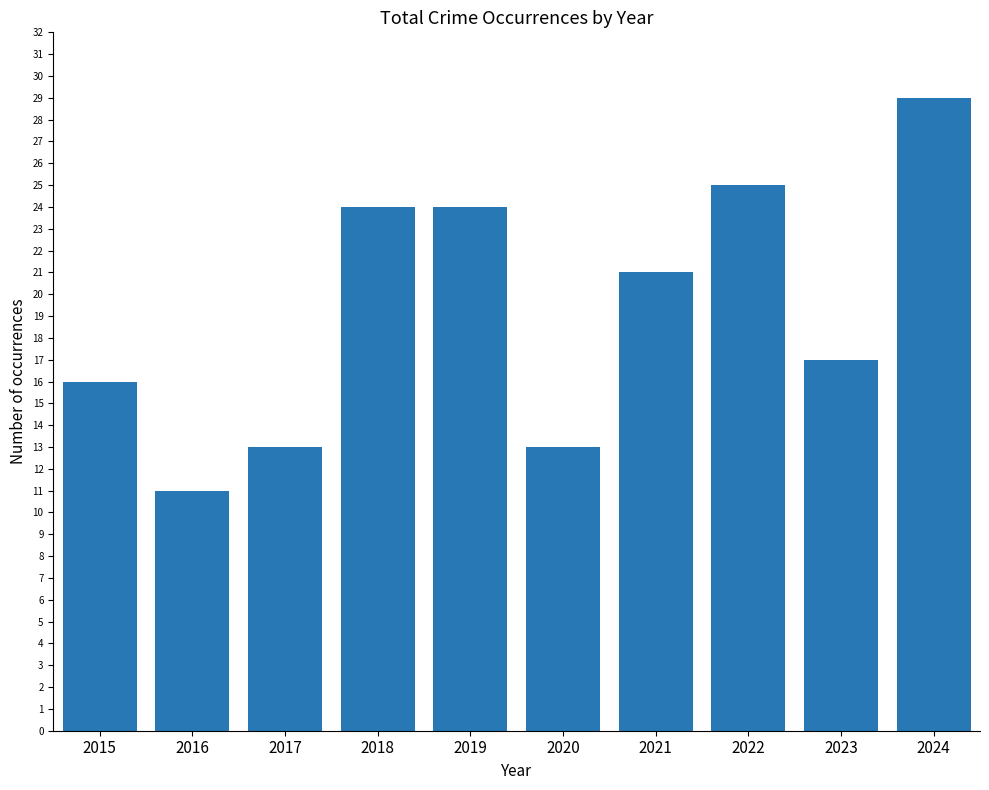

Reading right to left, transcribe all the data shown in this chart.

29	17	25	21	13	24	24	13	11	16